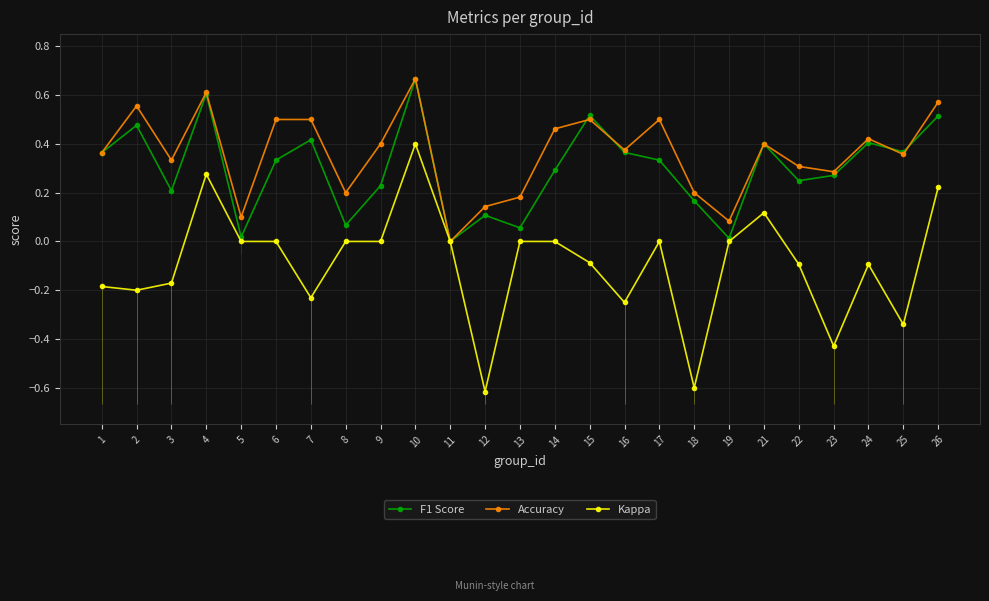

Where does the Kappa series first go above 0?

4